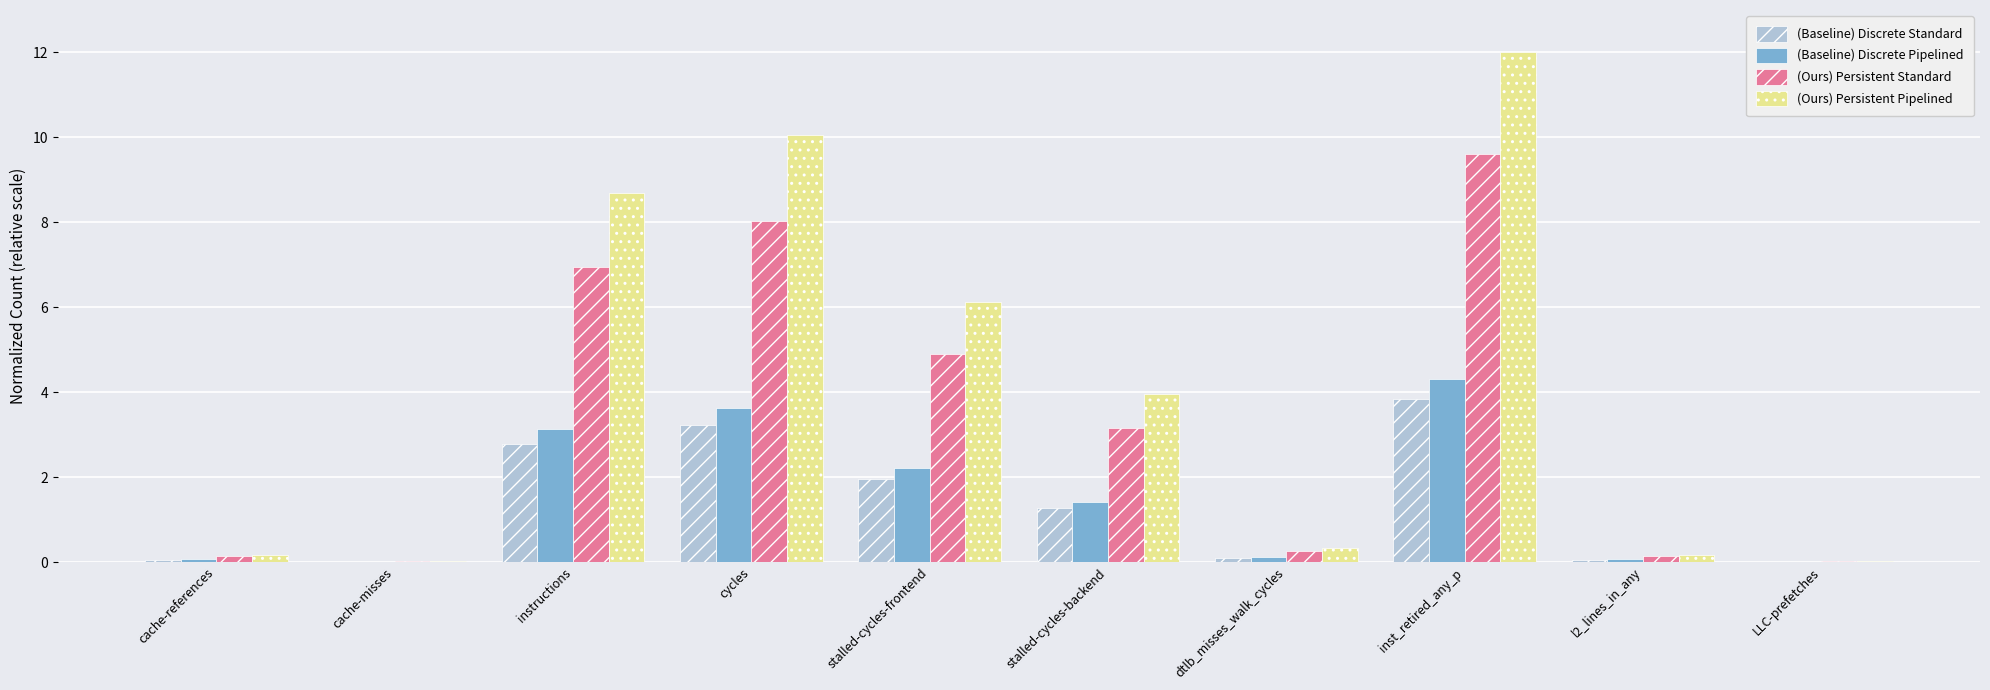

At which category is the sum across all series the highest?

inst_retired_any_p